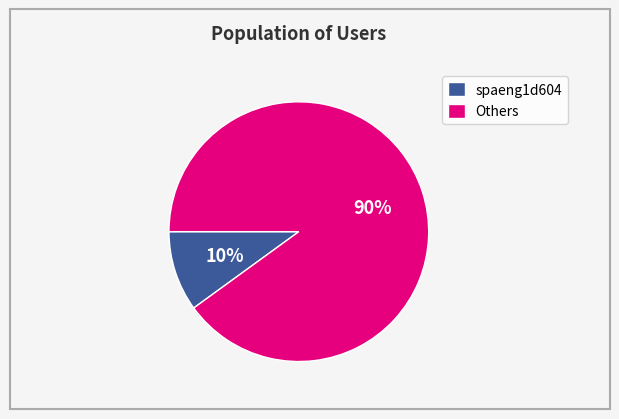

Which has a higher value, spaeng1d604 or Others?

Others